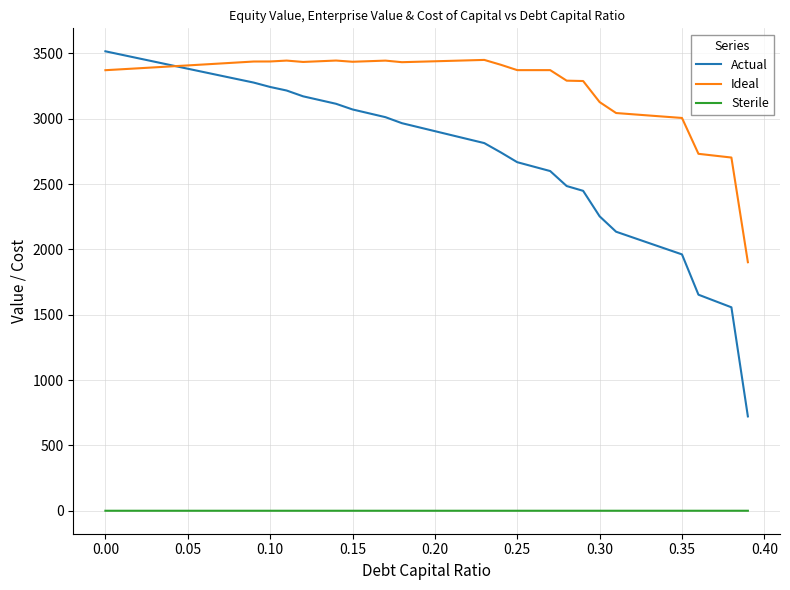

Which series has the largest range (max minus min)?

Actual